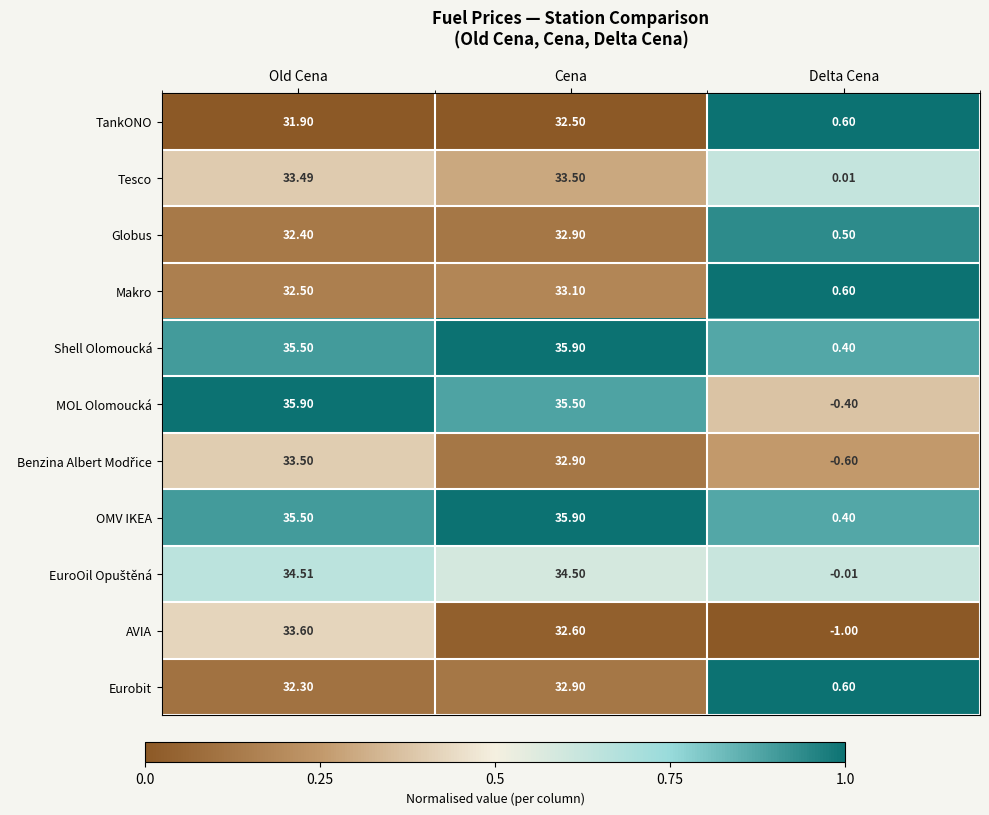

Between Old Cena and Delta Cena, which series saw the biggest shift?

MOL Olomoucká